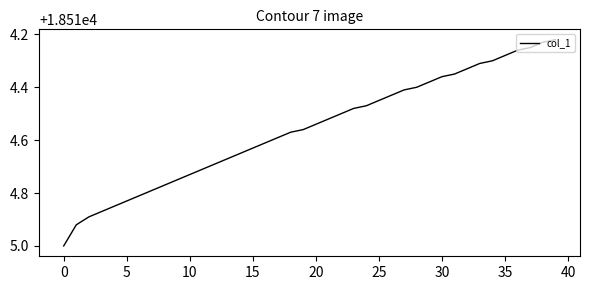

What is the difference between the maximum and minimum values?

0.8